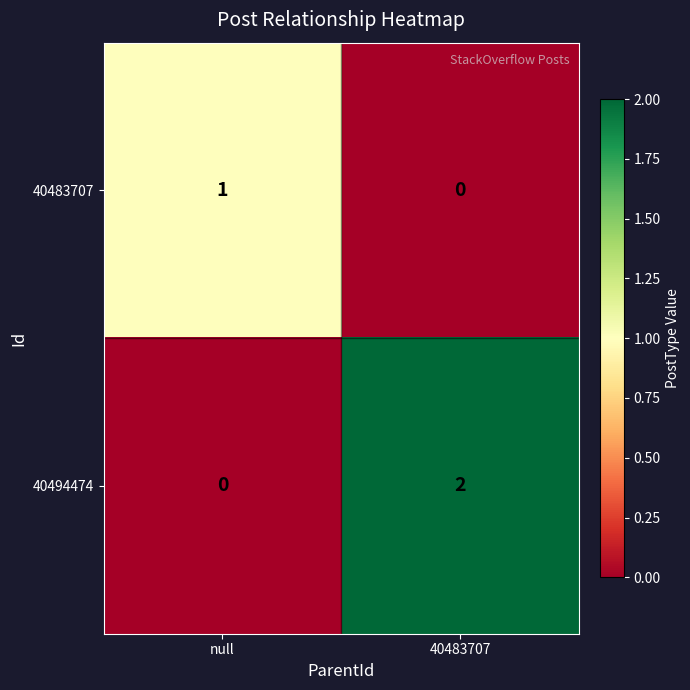

Is it true that 40494474 equals 2 at 40483707?

True